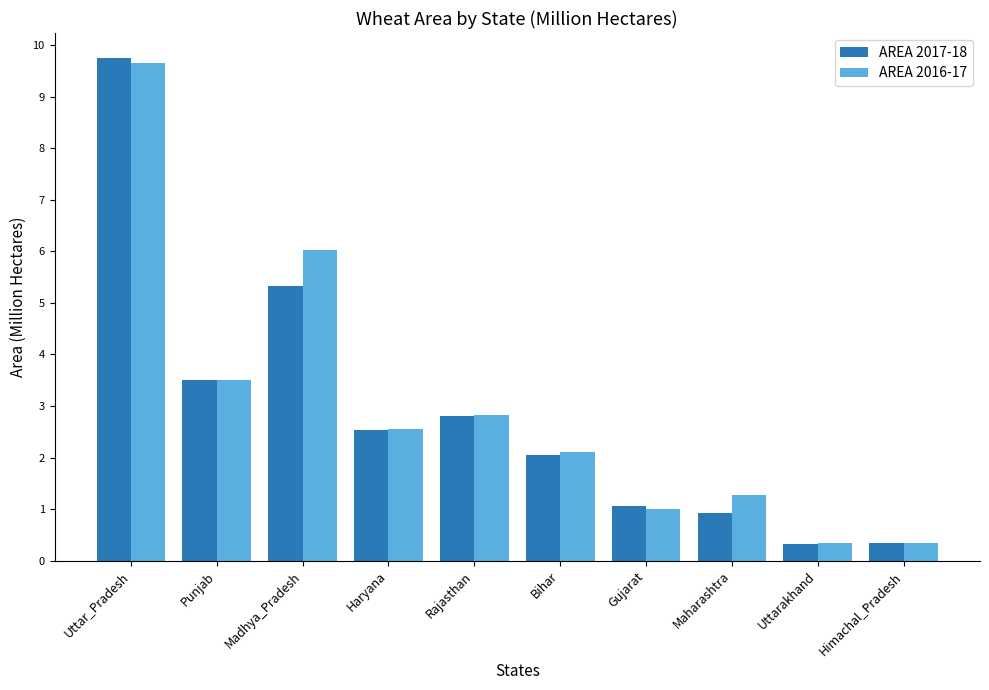

The AREA 2016-17 series shows 5.5 at Uttar_Pradesh. True or false?

False